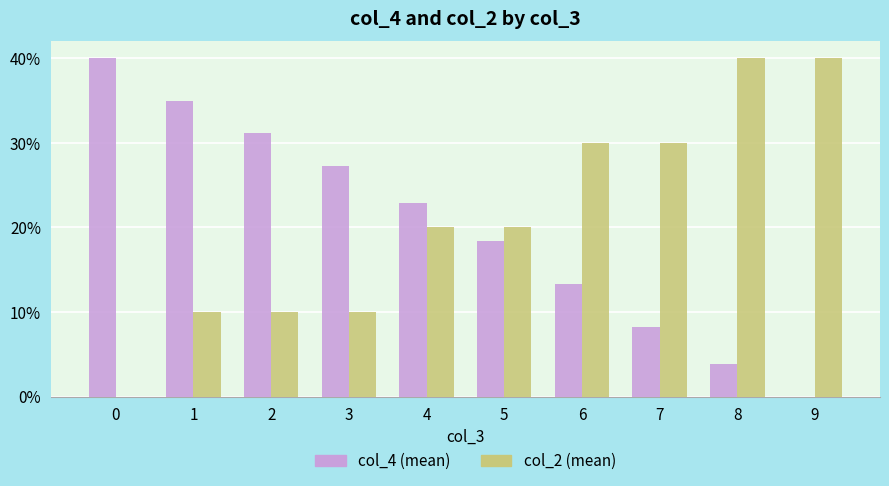

Which series has the largest total across all categories?

col_2 (mean)